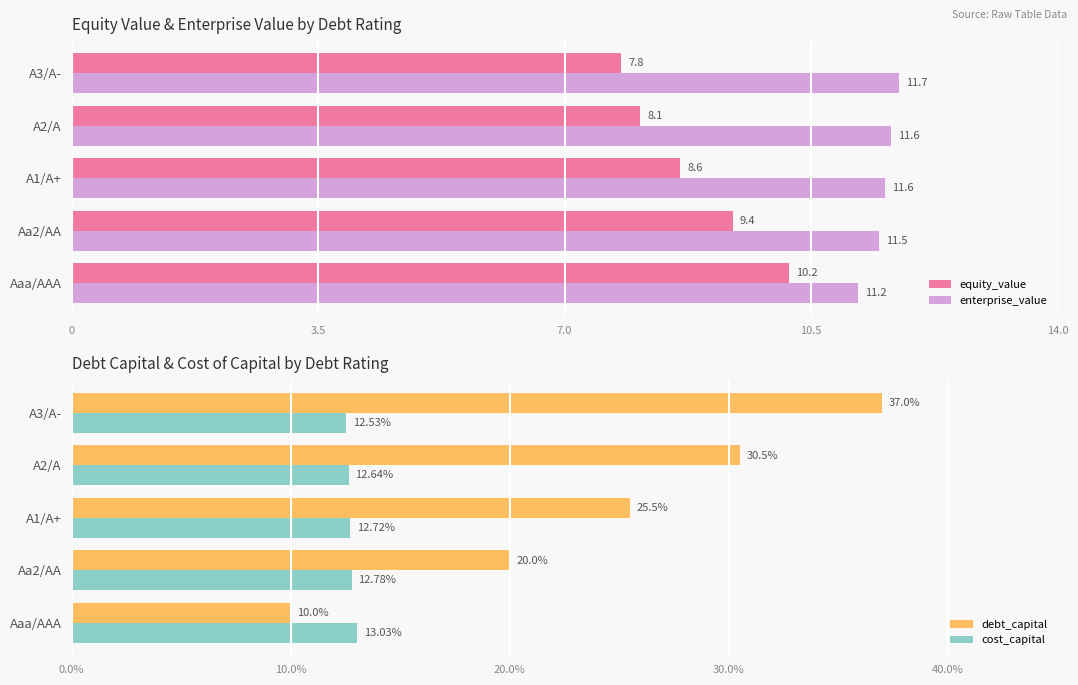

What are all the series names shown in the legend?

equity_value, enterprise_value, debt_capital, cost_capital